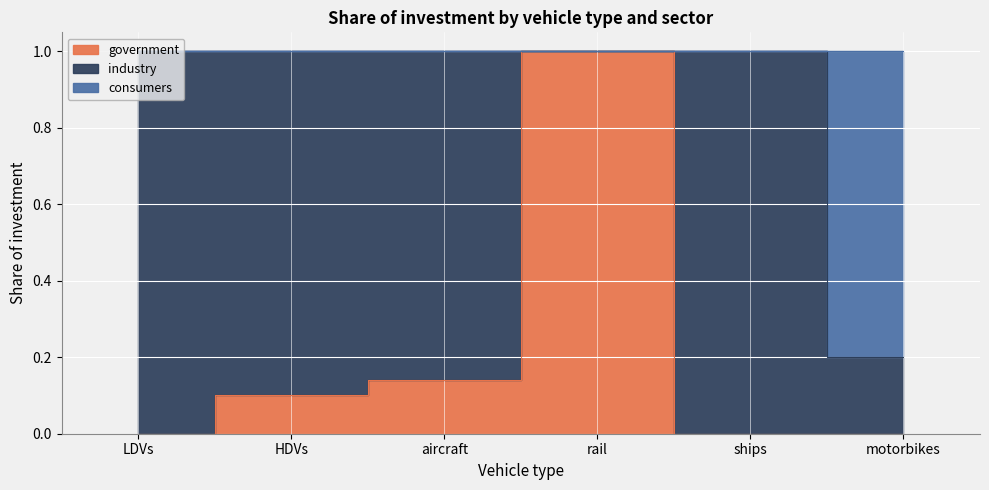

What is the label of the 4th point from the right?

aircraft